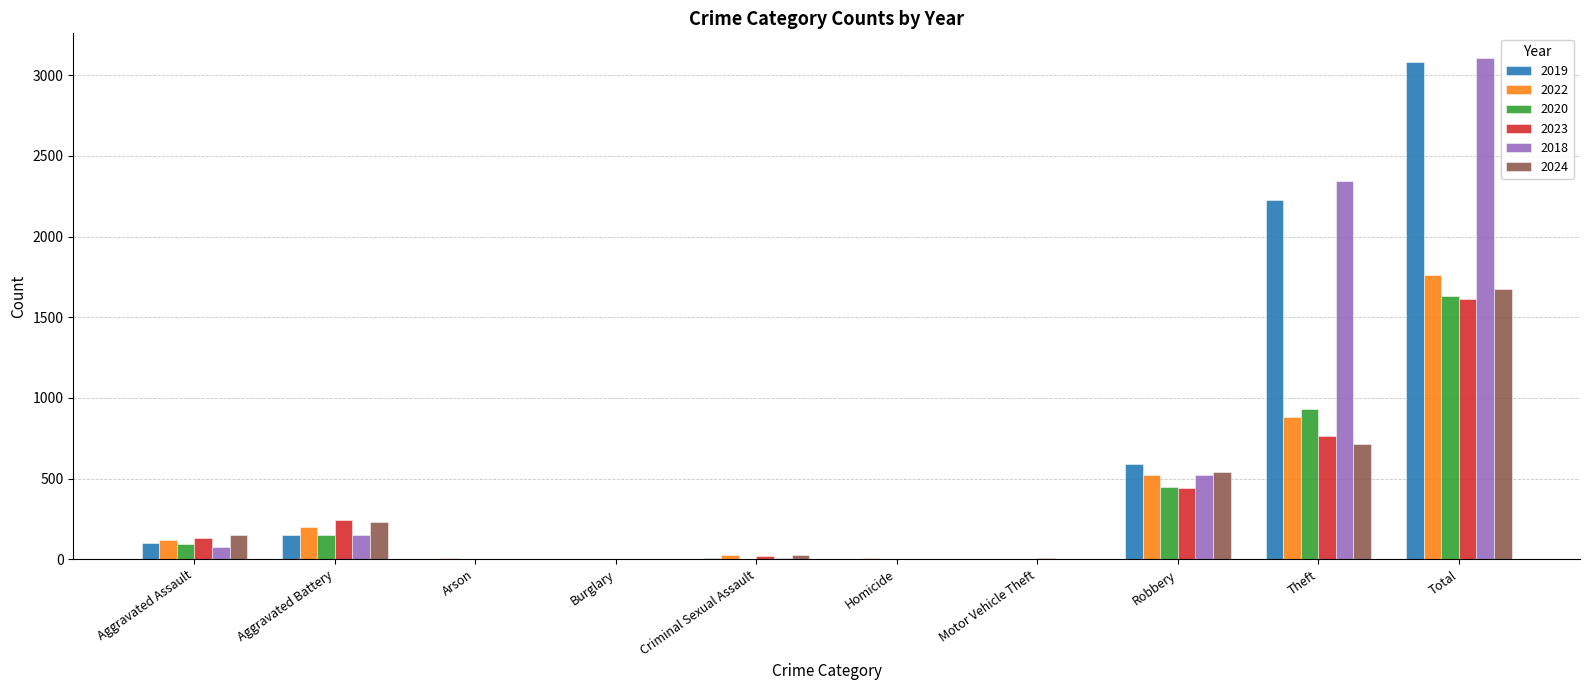

Between Robbery and Total, which series saw the biggest shift?

2018